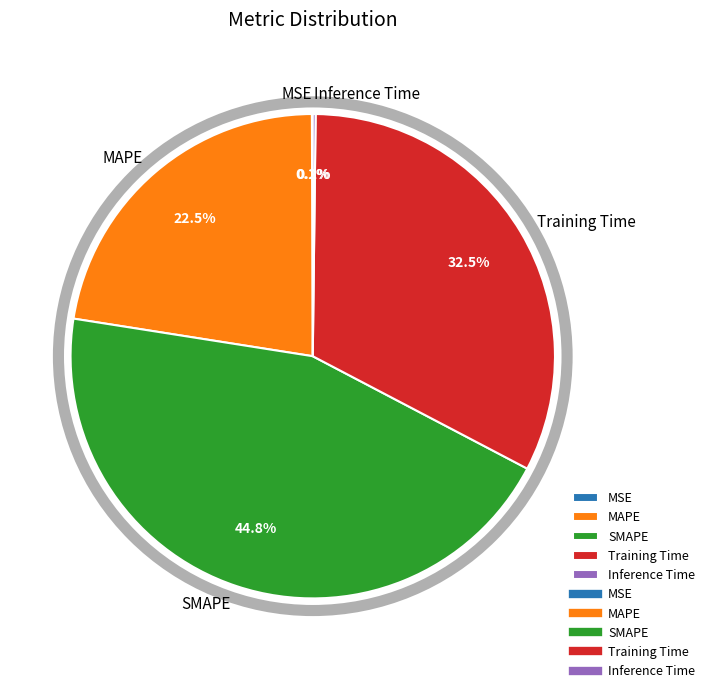

Between SMAPE and Training Time, which is larger?

SMAPE